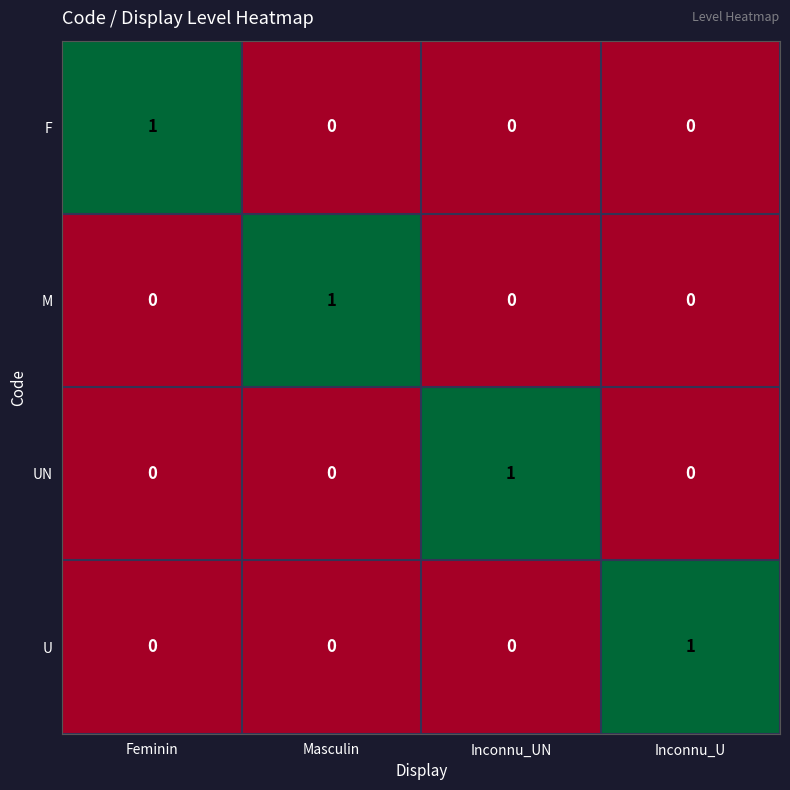

Is it true that U equals 2 at Inconnu_U?

False